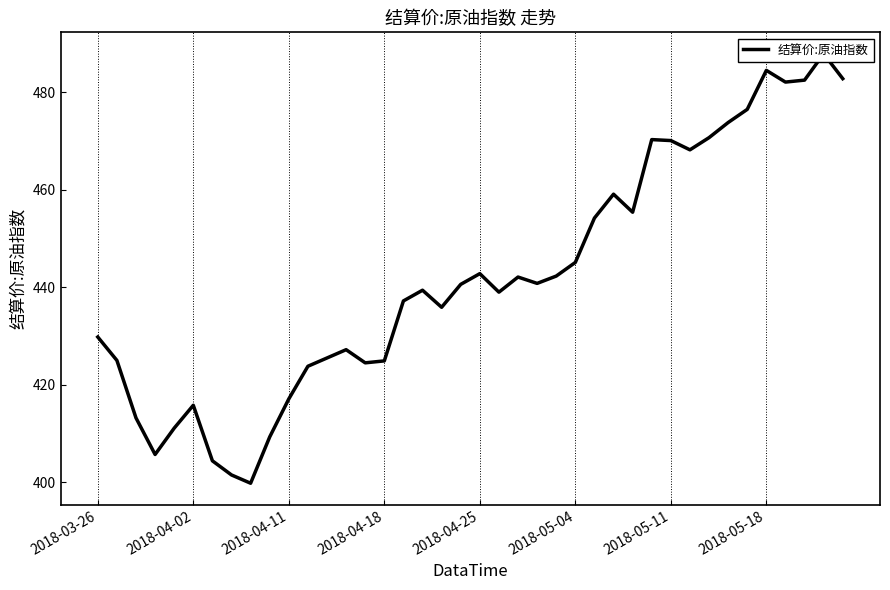

Reading left to right, transcribe all the data shown in this chart.

429.8	425.0	413.2	405.7	411.1	415.8	404.4	401.5	399.8	409.3	417.1	423.8	425.5	427.2	424.5	424.9	437.2	439.4	435.9	440.6	442.8	439.0	442.1	440.8	442.3	445.1	454.2	459.1	455.4	470.3	470.1	468.2	470.7	473.8	476.5	484.5	482.1	482.5	487.9	482.8